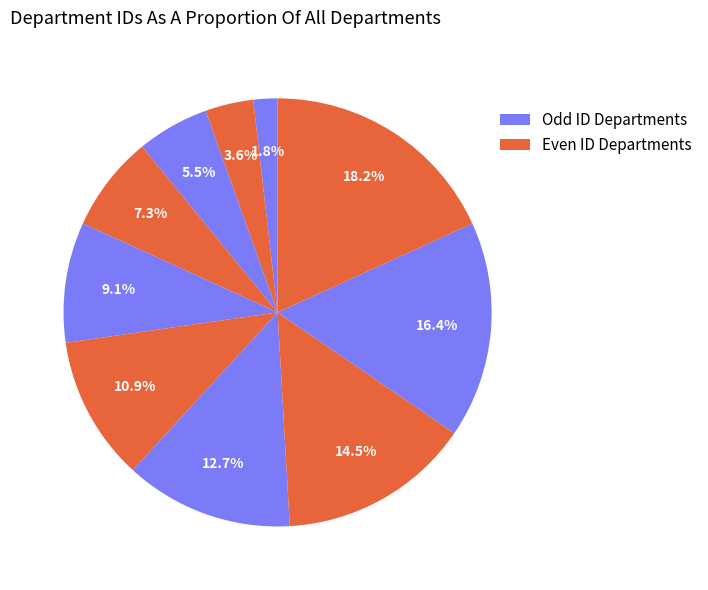

How many slices are in this pie chart?

10